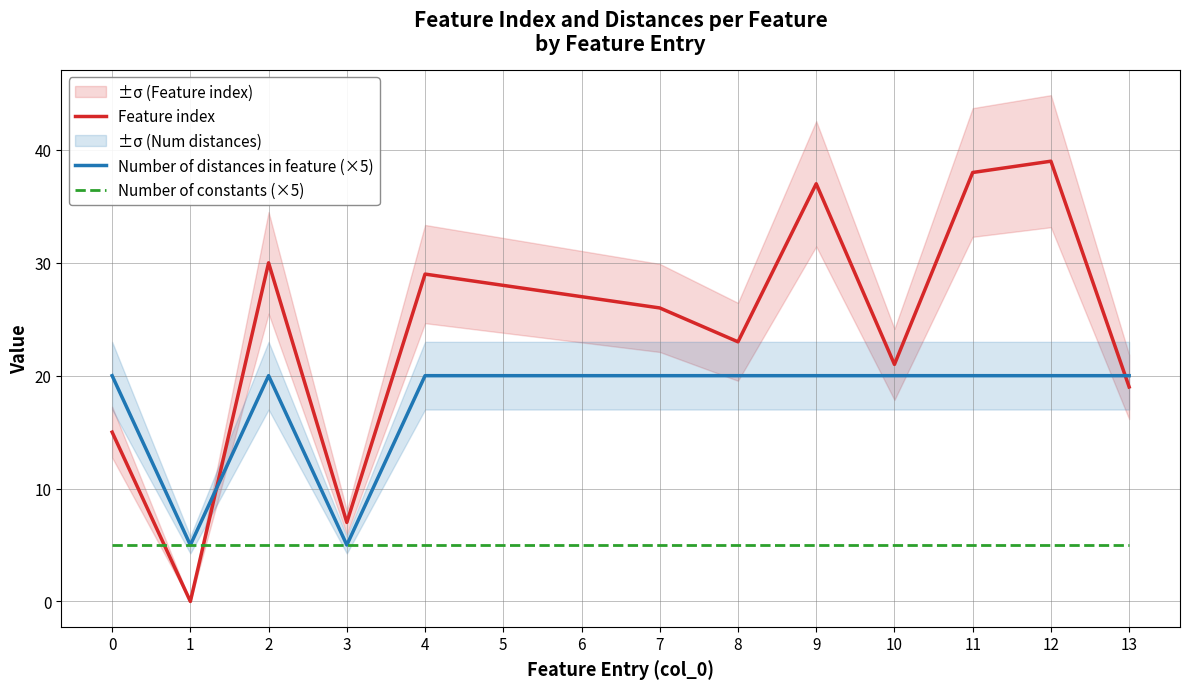

How many positive values does the Feature index series have?

13